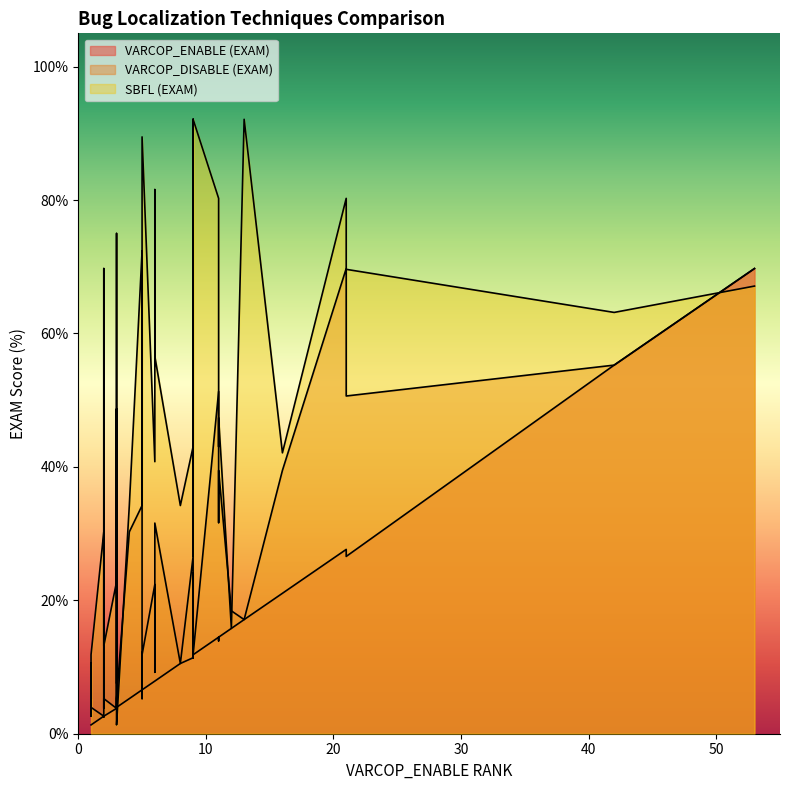

What is the label of the 34th point from the left?

ID_121